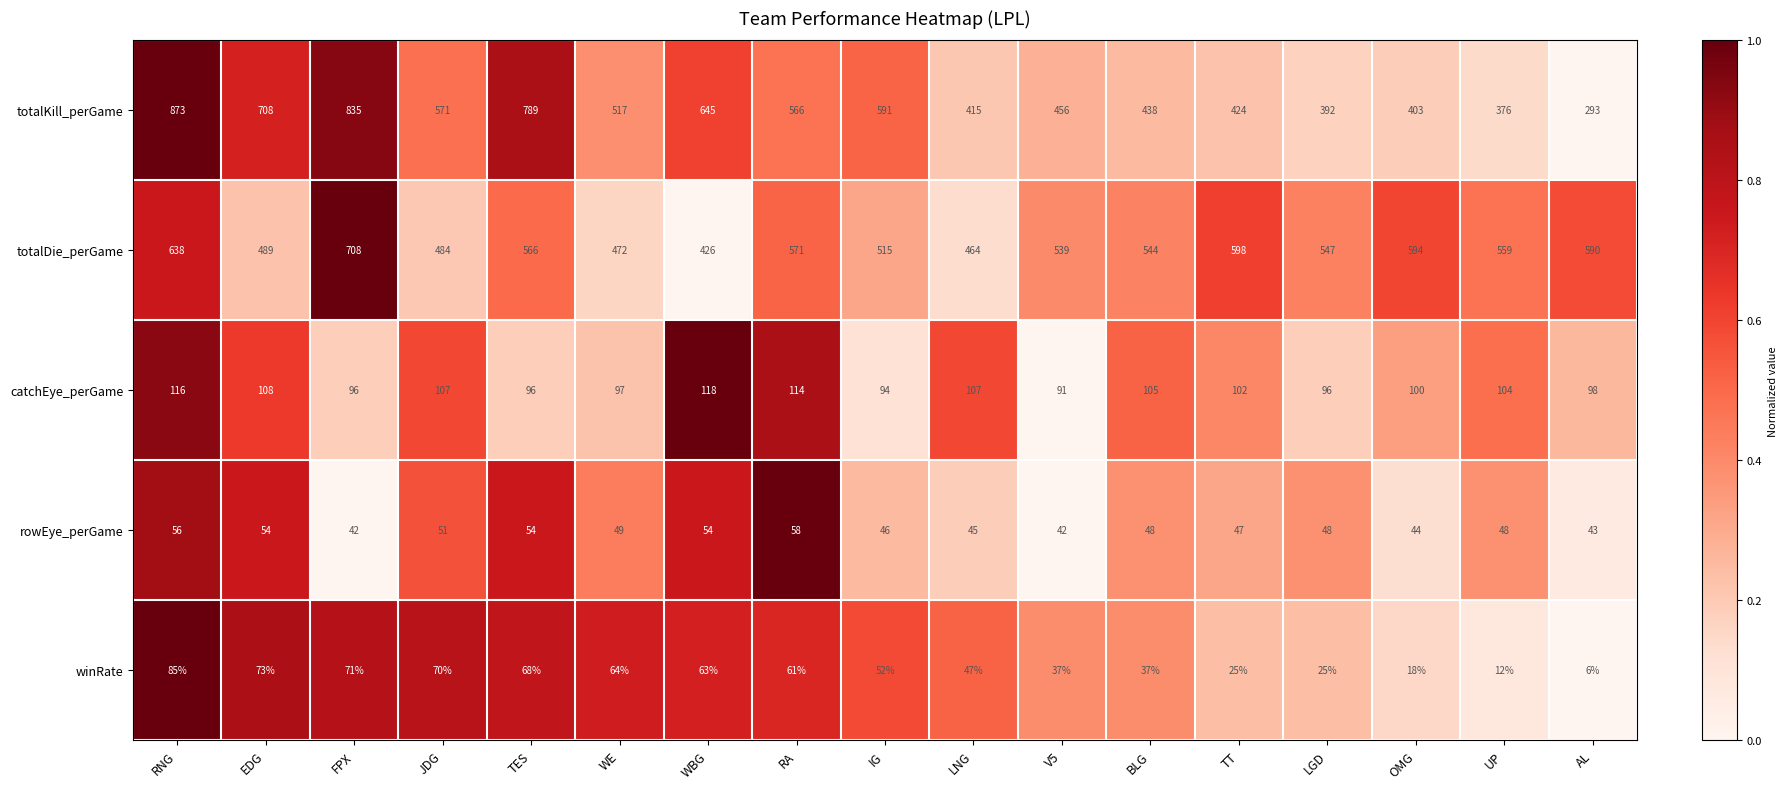

Between TES and TT, which series saw the biggest shift?

totalKill_perGame